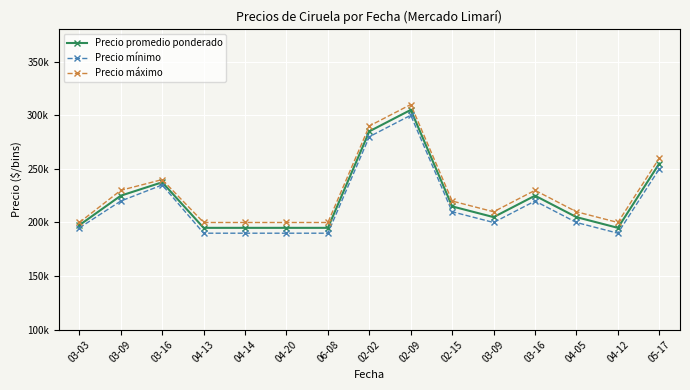

Reading left to right, extract all data points from this chart.

Precio promedio ponderado: 197500	225000	237500	195000	195000	195000	195000	285000	305000	215000	205000	225000	205000	195000	255000
Precio mínimo: 195000	220000	235000	190000	190000	190000	190000	280000	300000	210000	200000	220000	200000	190000	250000
Precio máximo: 200000	230000	240000	200000	200000	200000	200000	290000	310000	220000	210000	230000	210000	200000	260000